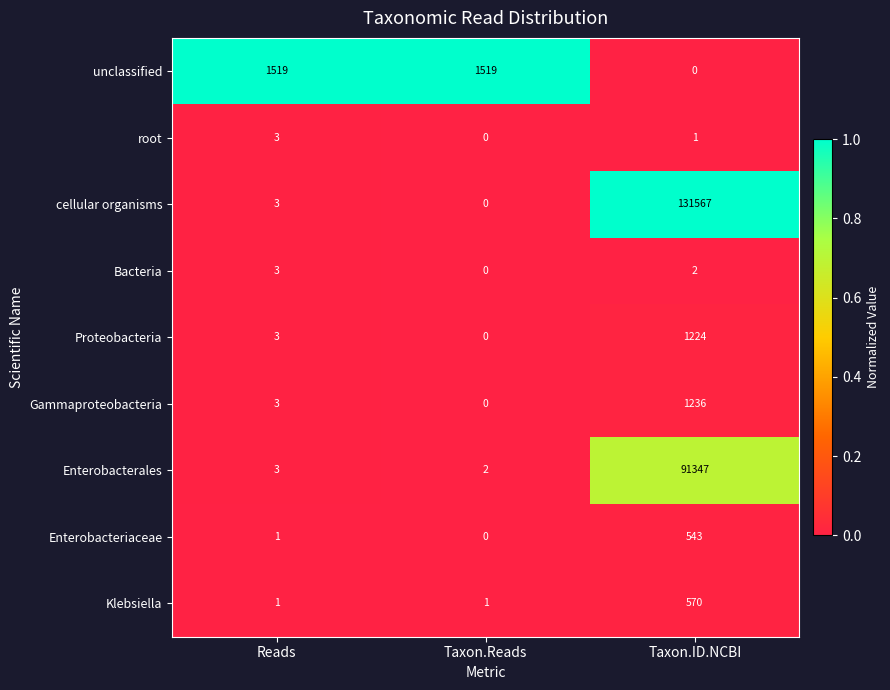

What is the maximum value shown in the chart?

131567